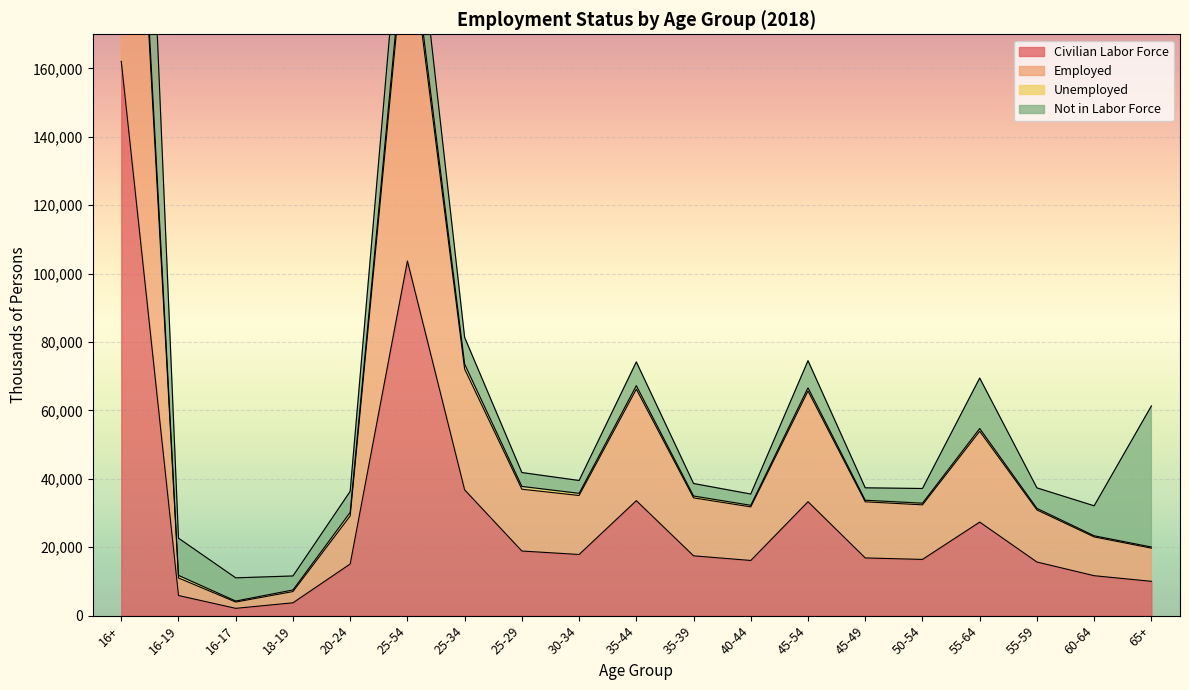

At which category does Civilian Labor Force reach its first local peak?

25-54